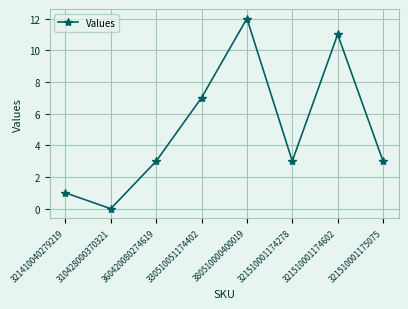

What is the ratio of the value at 330510051174402 to the value at 360420080274619?

2.3